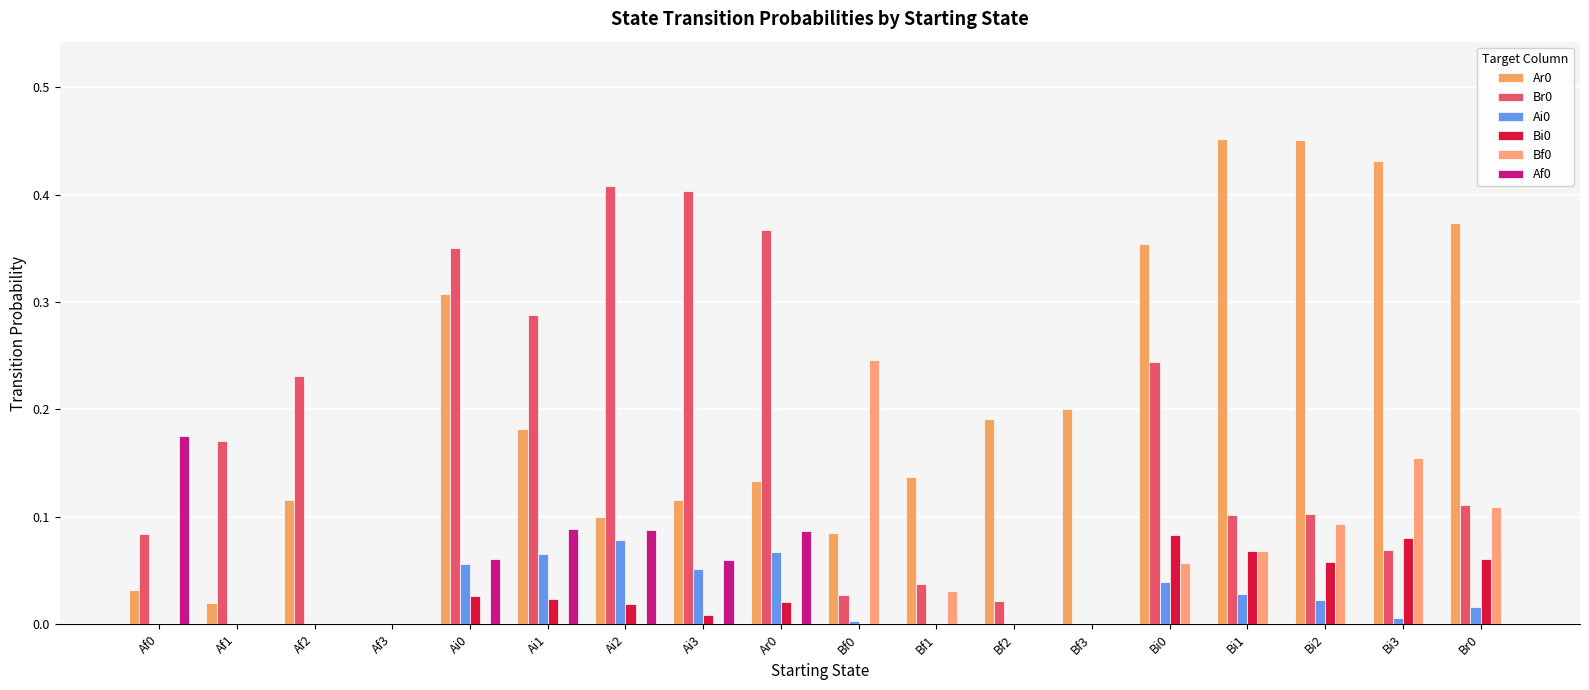

How many data points does each series have?

18